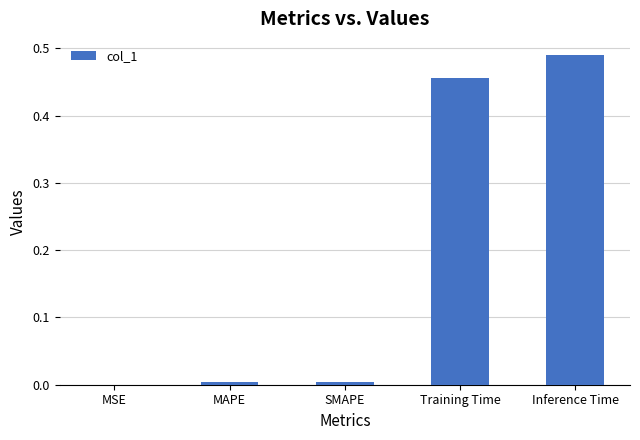

At which label is the value closest to 0?

MSE